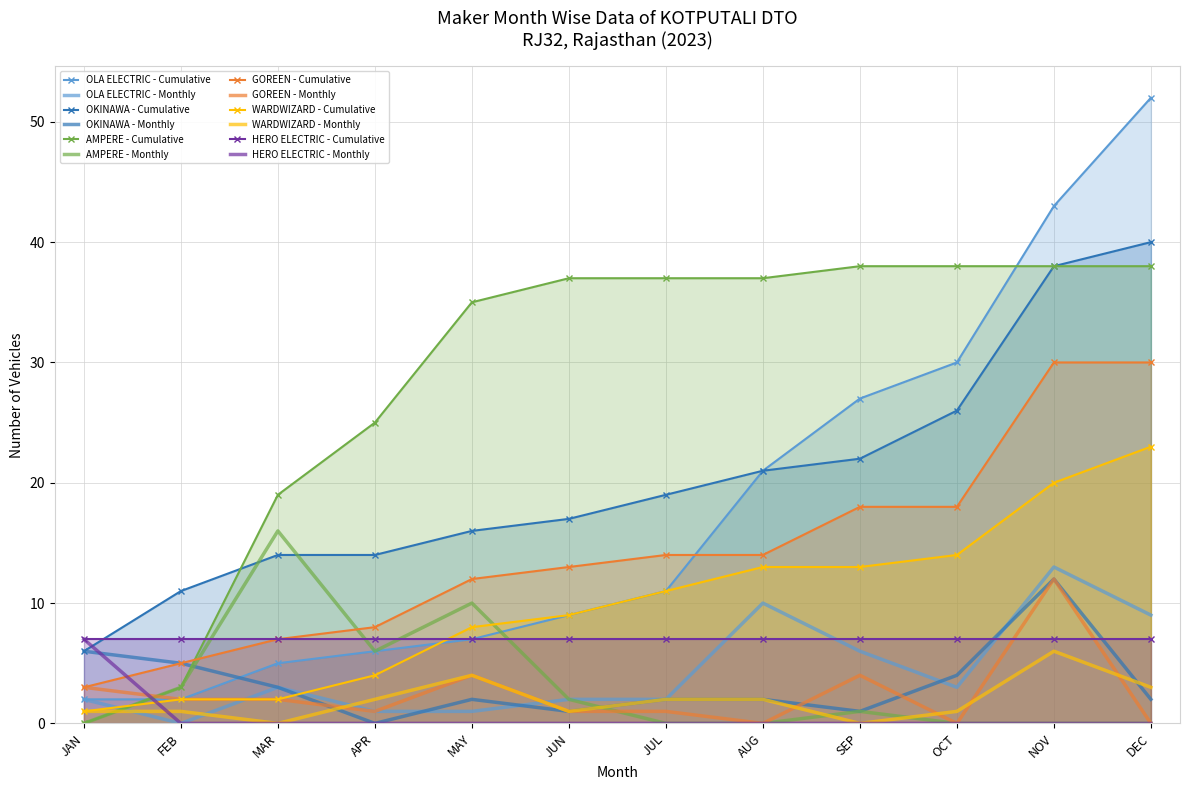

At which label does HERO ELECTRIC reach its peak?

JAN